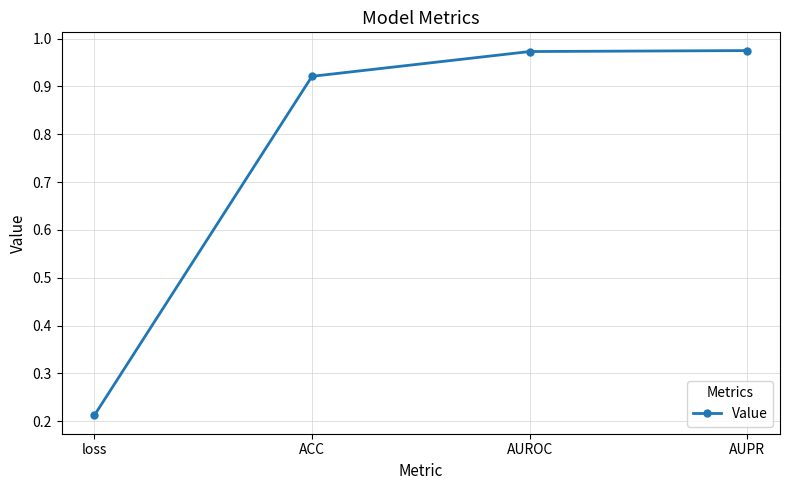

What is the label of the 3rd point from the right?

ACC